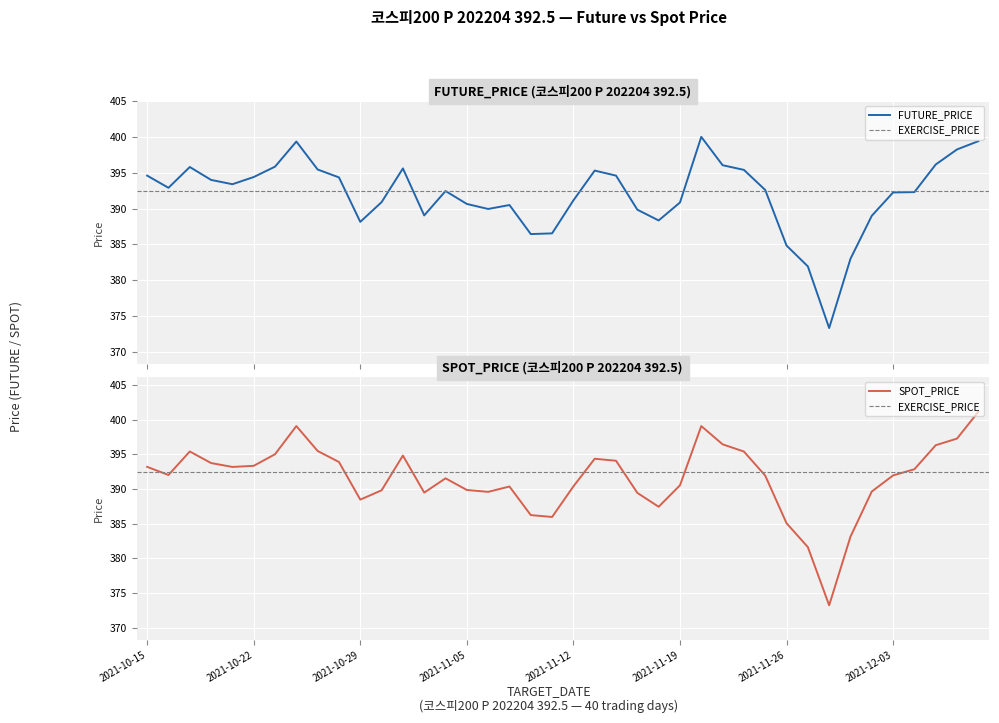

Which category has the lowest value in the FUTURE_PRICE series?

2021-11-30